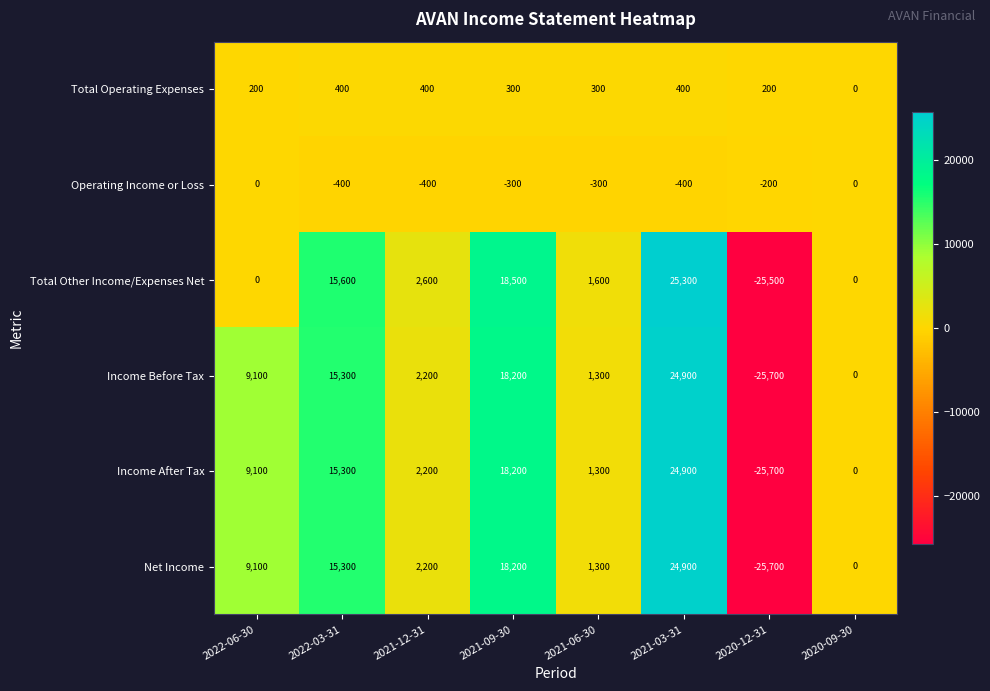

How many distinct data groups are displayed?

6